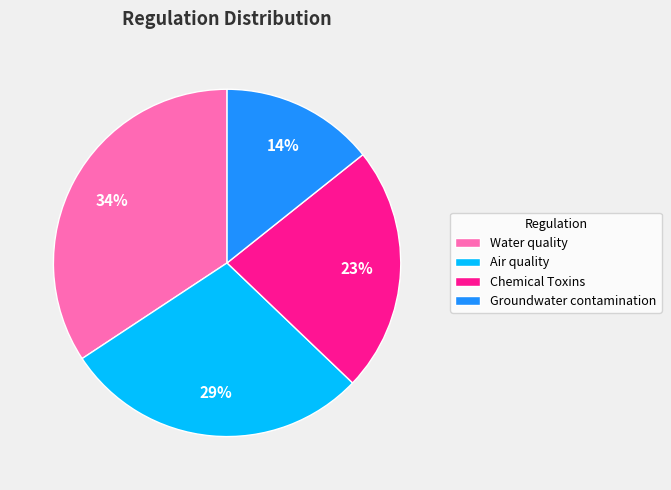

To the nearest percent, what percentage of the pie is Water quality?

34%